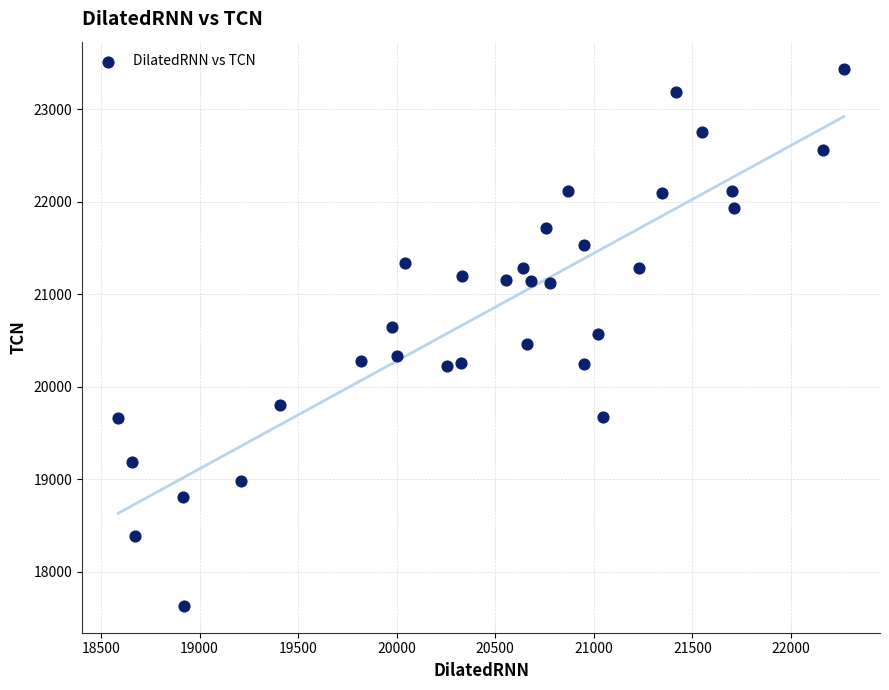

What is the range of X values (max minus min)?

3680.5